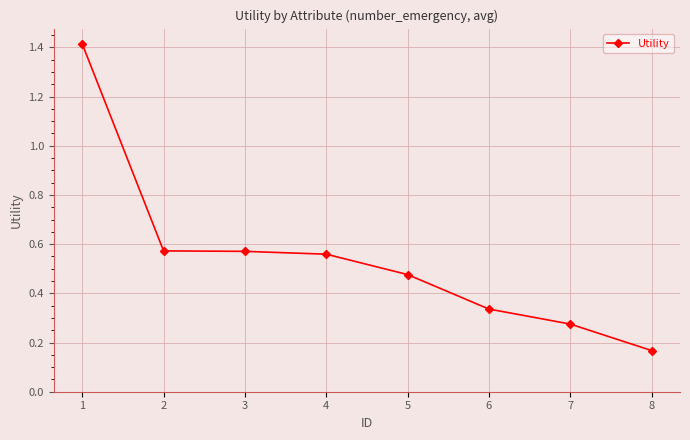

Which label corresponds to the smallest value in the chart?

8